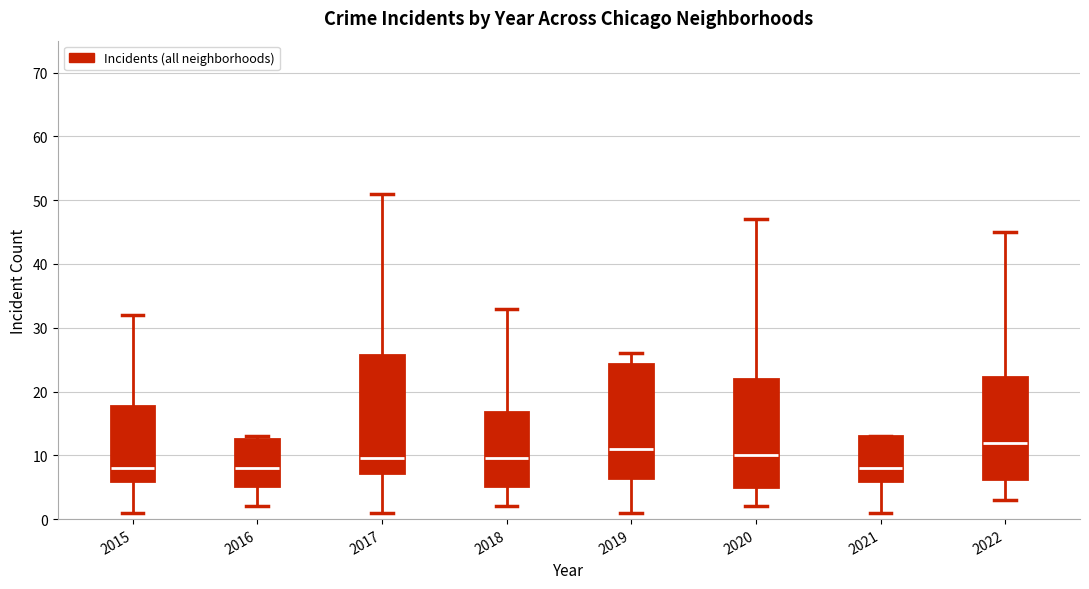

Reading left to right, read every box against the y-axis: the position of its median line, the range the box covers, and the ends of its whiskers. The values are not printed on the chart, so give them approximately, as read against the axis.

2015: median 8, box 6 to 18, whiskers 1 to 32
2016: median 8, box 5 to 13, whiskers 2 to 13 (just above the box's upper edge)
2017: median 10, box 7 to 26, whiskers 1 to 51
2018: median 10, box 5 to 17, whiskers 2 to 33
2019: median 11, box 7 to 24, whiskers 1 to 26
2020: median 10, box 5 to 22, whiskers 2 to 47
2021: median 8, box 6 to 13, whiskers 1 to 13
2022: median 12, box 6 to 22, whiskers 3 to 45